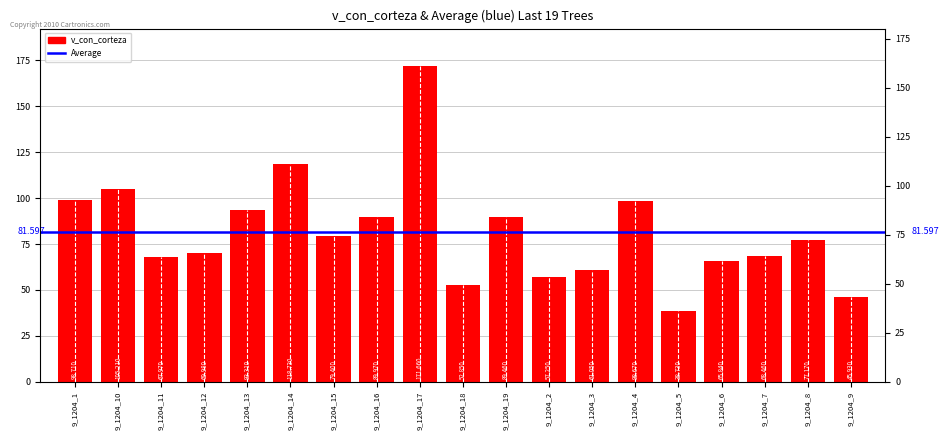

Which category has the highest value across all series?

9_1204_17